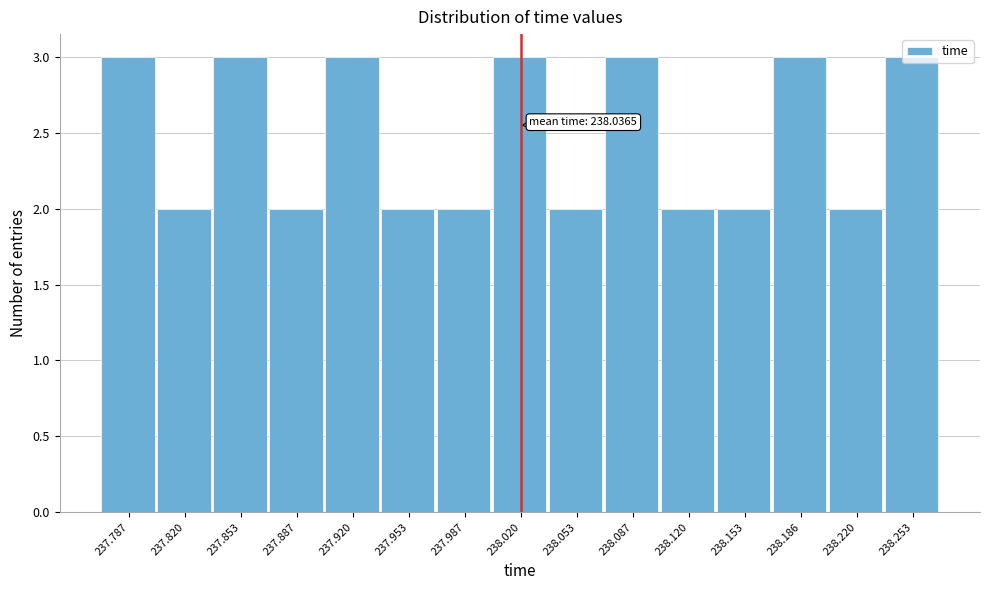

The chart shows a value of 1 at 237.987. True or false?

False